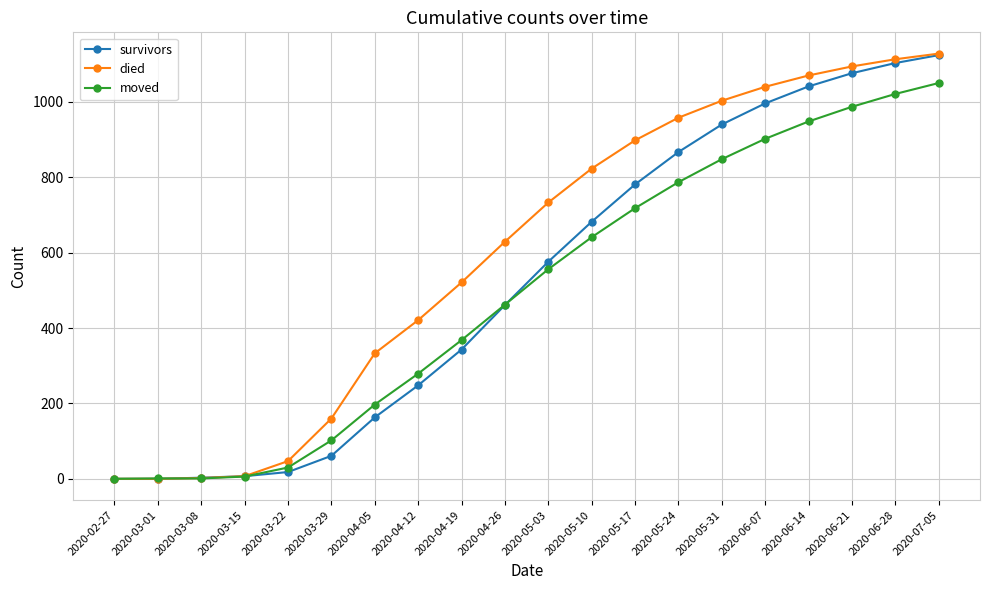

Is the value of died at 2020-03-22 greater than the value of survivors at 2020-06-28?

No